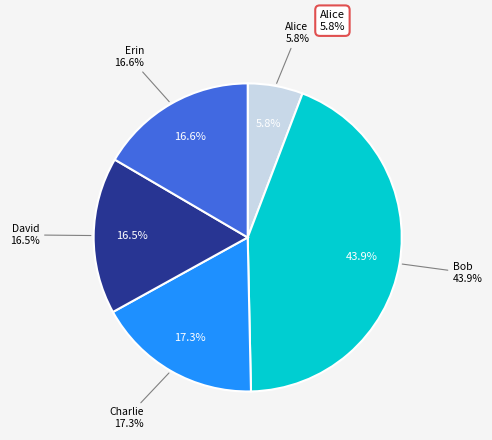

Which slice is the largest?

Bob